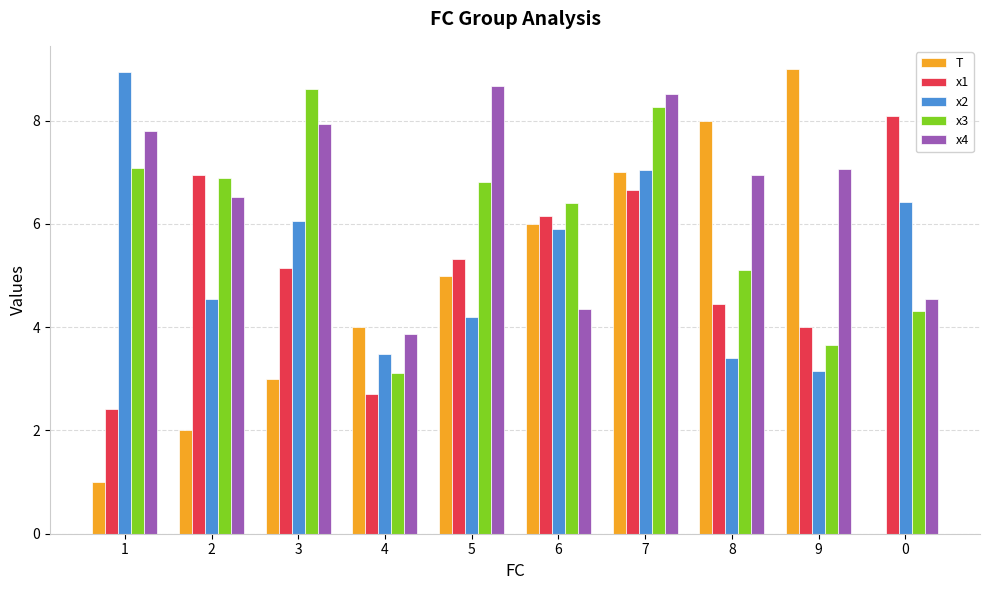

Between 6 and 7, which series saw the biggest shift?

x4